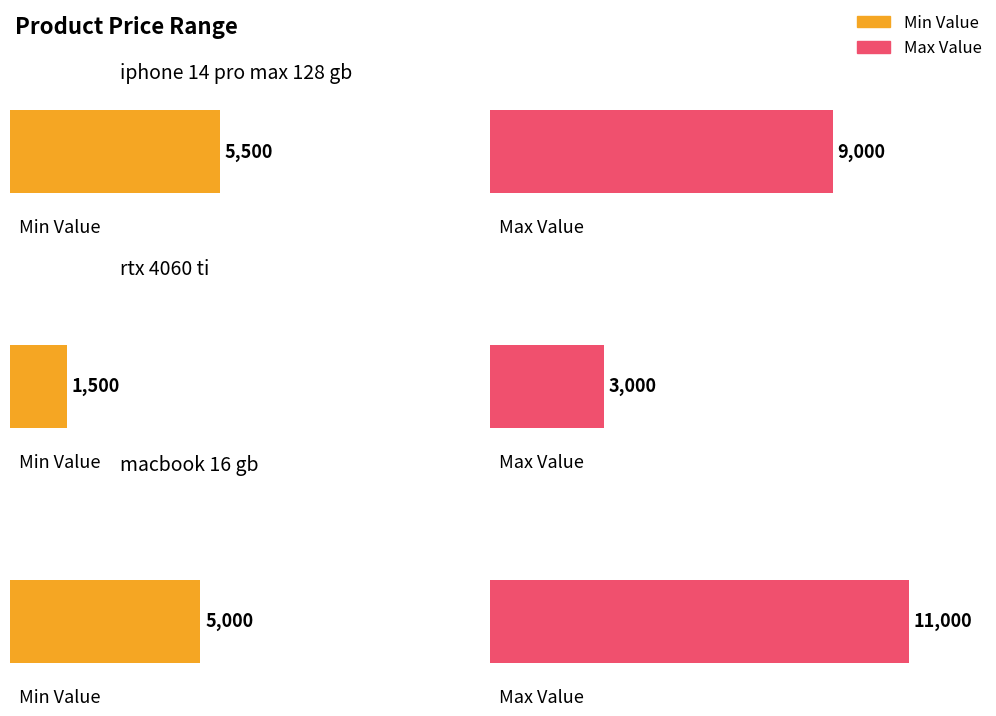

Reading right to left, list all the values displayed in this chart.

Min Value: macbook 16 gb=5000	rtx 4060 ti=1500	iphone 14 pro max 128 gb=5500
Max Value: macbook 16 gb=11000	rtx 4060 ti=3000	iphone 14 pro max 128 gb=9000